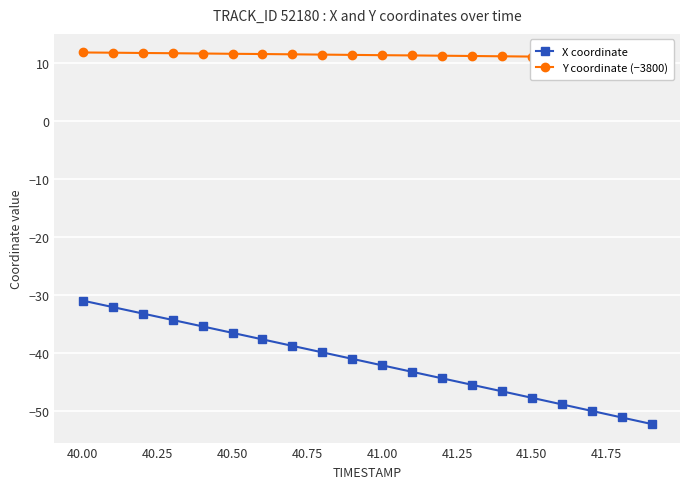

How many categories are shown in the chart?

20